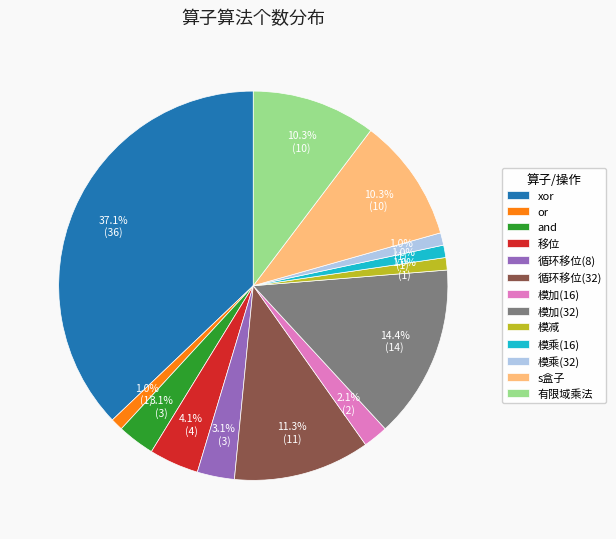

To the nearest percent, what is the combined percentage of s盒子 and 模减?

11%